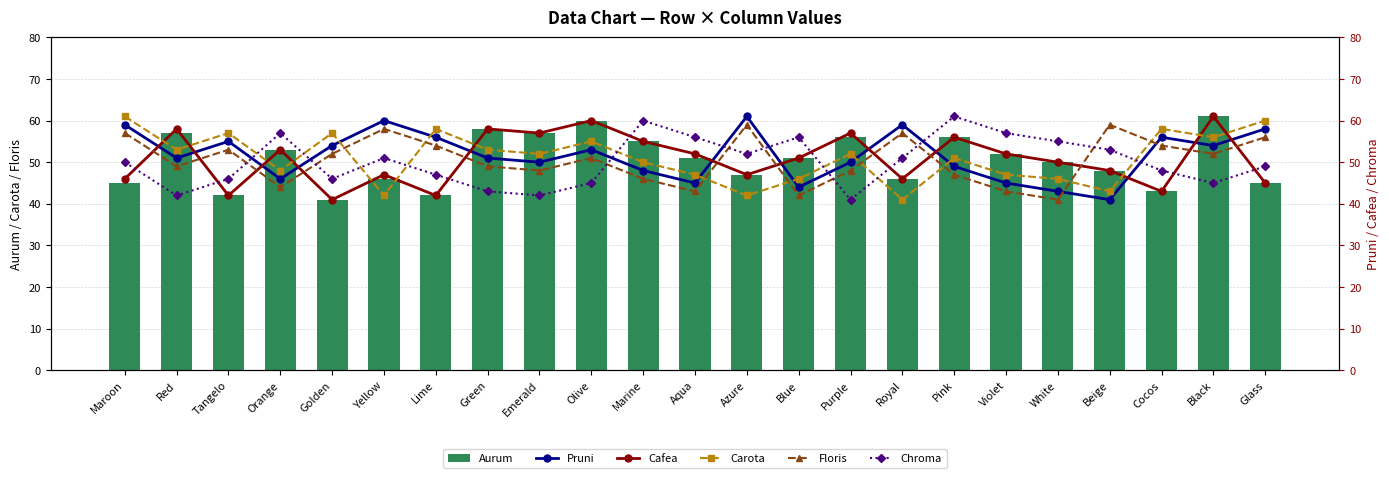

What is the spread (max minus min) of values at Tangelo?

15